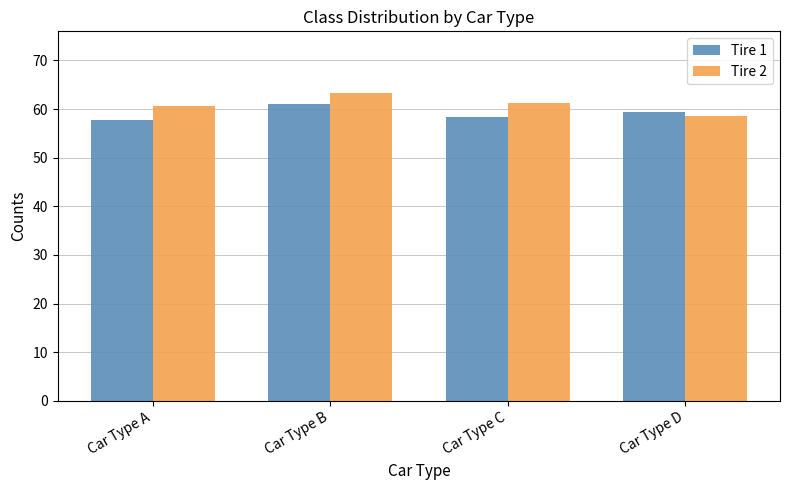

At which label does Tire 2 first exceed 61?

Car Type B